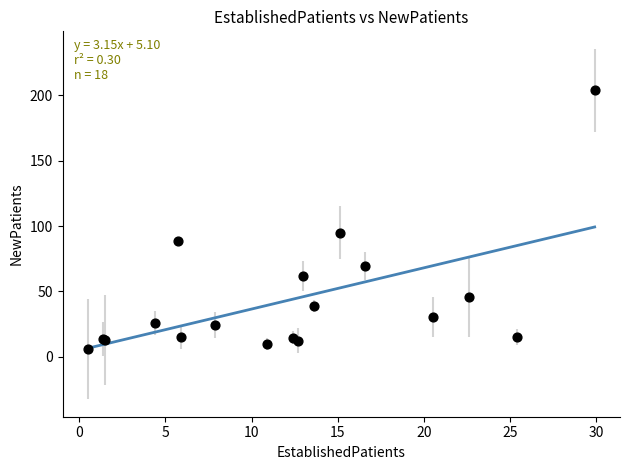

What Y value in the scatter plot is closest to 104?

95.0